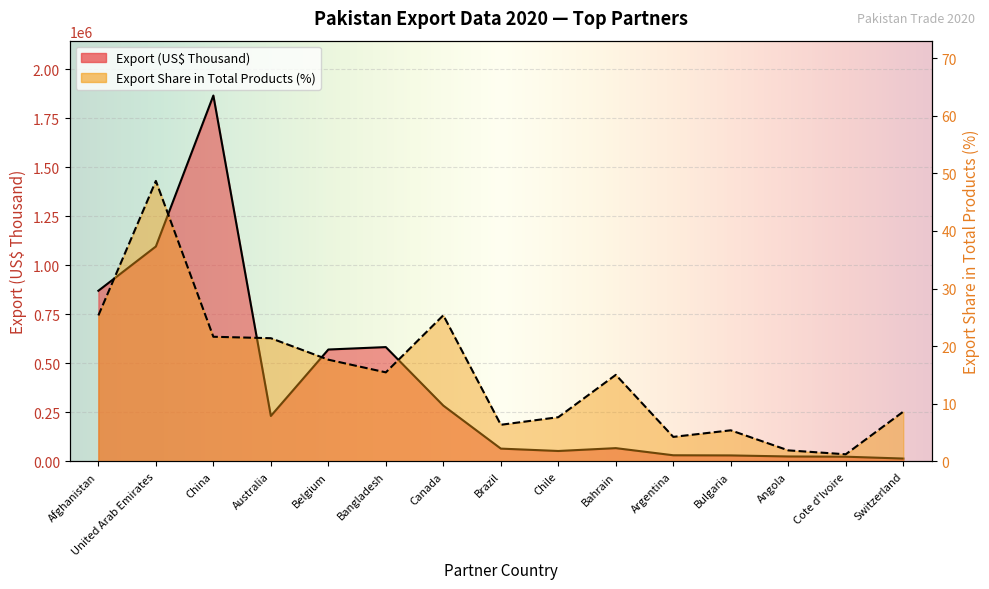

True or false: Export (US$ Thousand) and Export Share in Total Products (%) cross at least once.

False